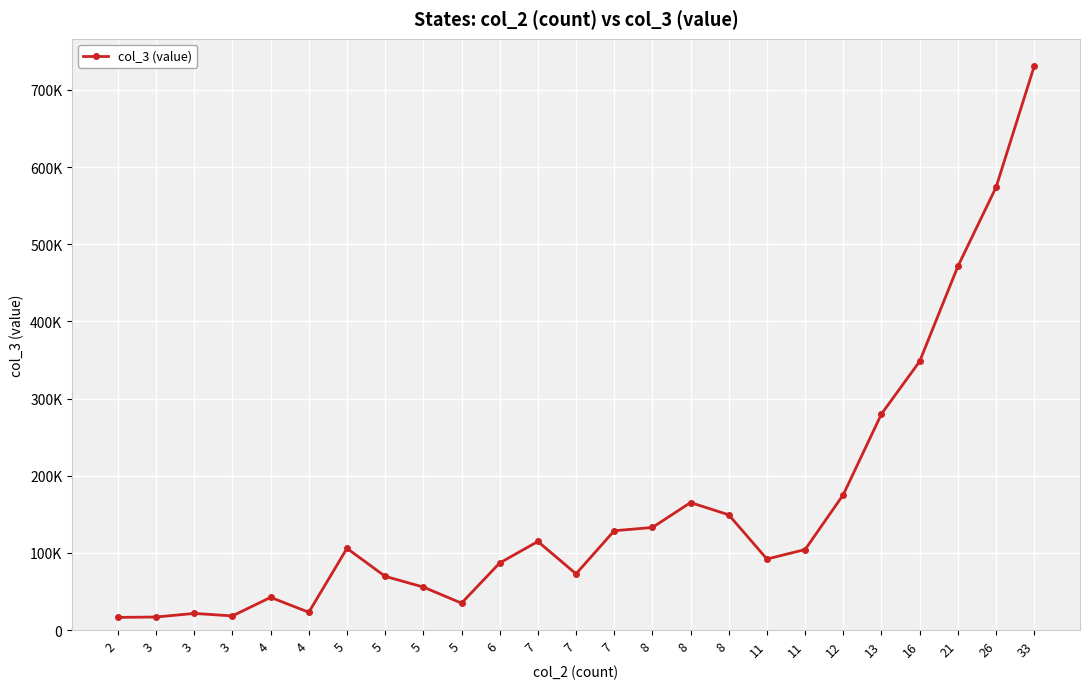

Rank the categories by value from highest to lowest.

33, 26, 21, 16, 13, 12, 8, 8, 8, 7, 7, 5, 11, 11, 6, 7, 5, 5, 4, 5, 4, 3, 3, 3, 2